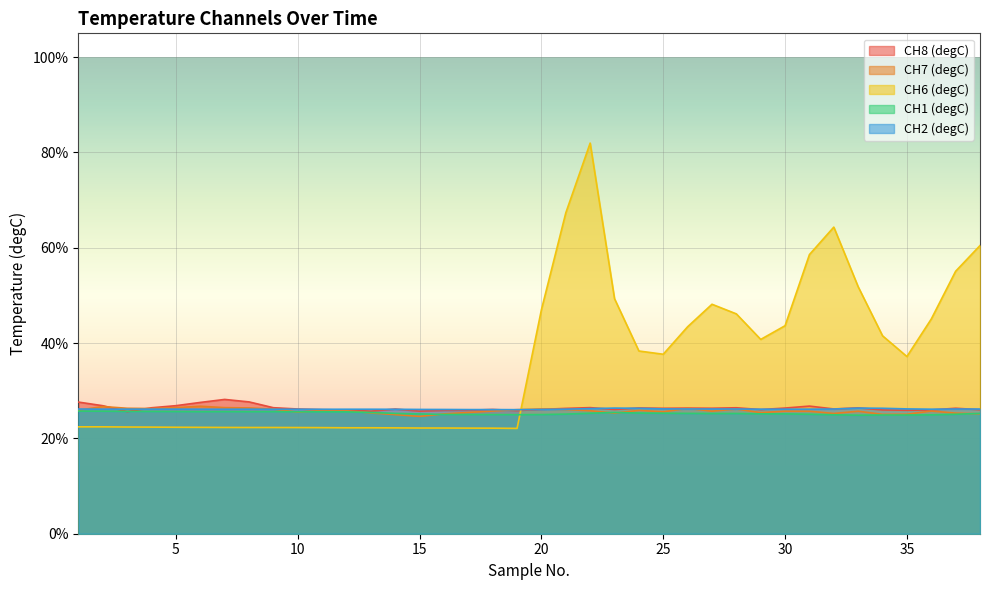

The value of CH6 (degC) at 13 is 32.0. True or false?

False